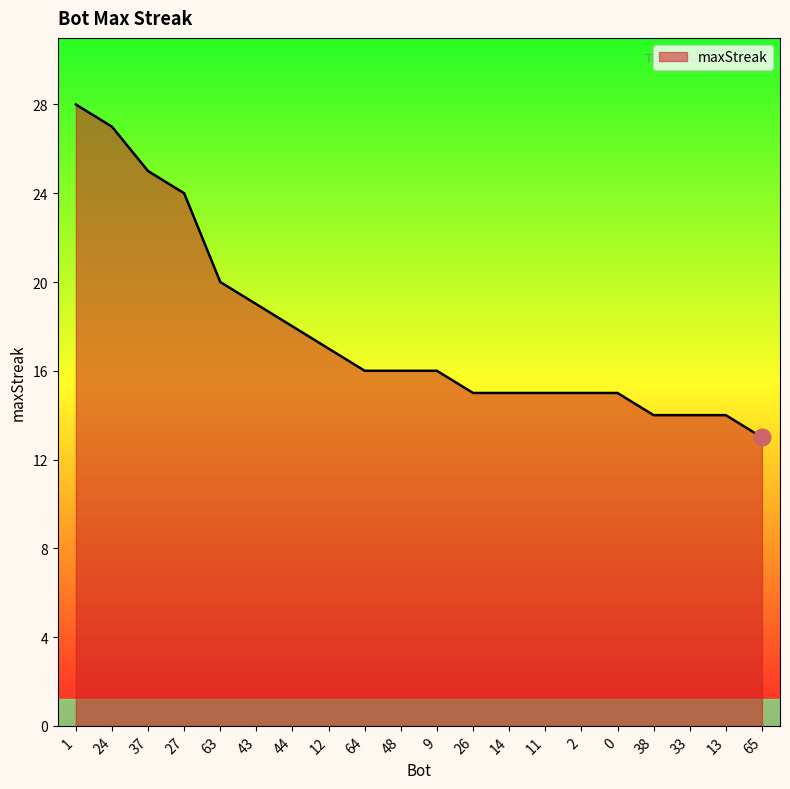

What position from the right is 43?

15